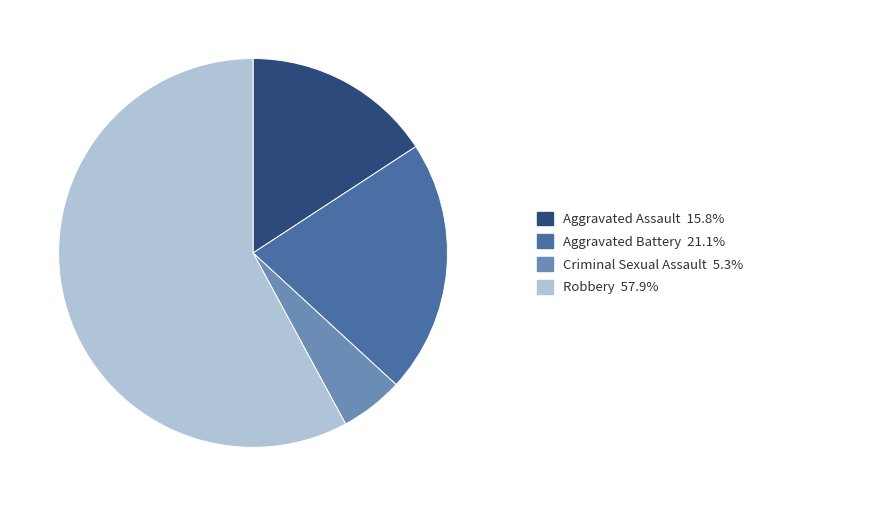

Is there any slice that represents more than half of the pie?

Yes